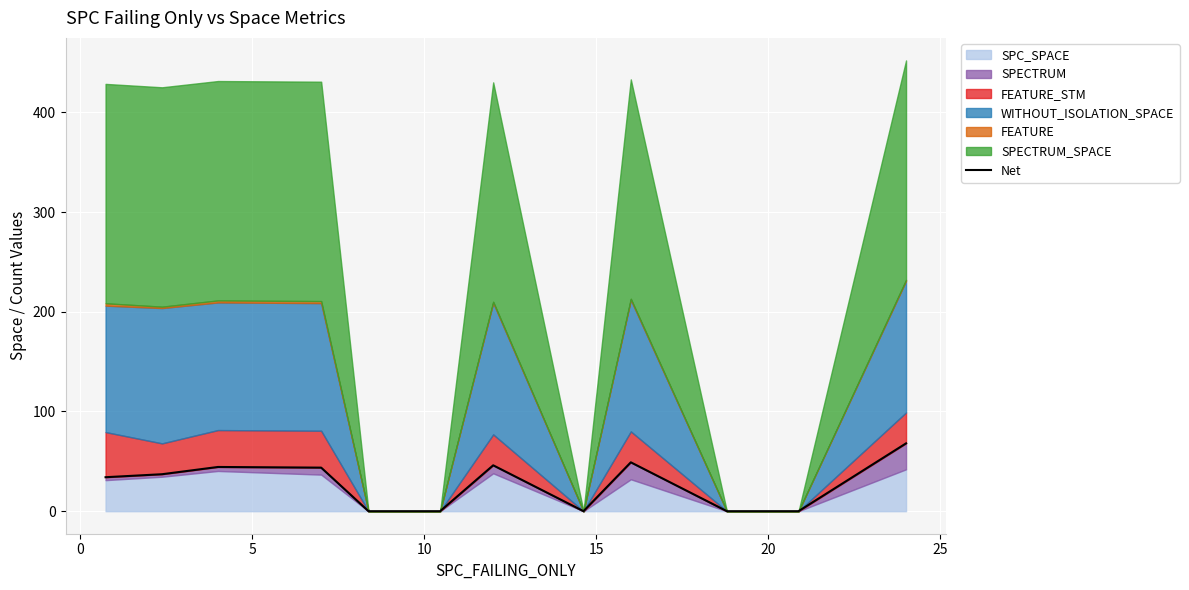

The chart shows a value of 49.0 at −5. True or false?

False